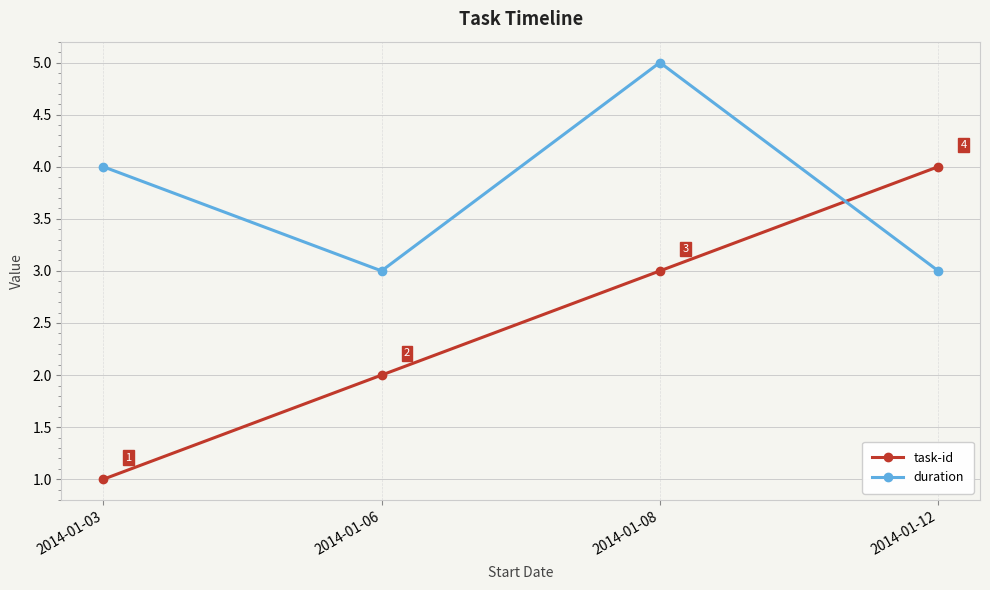

Reading right to left, list all the values displayed in this chart.

task-id: 4	3	2	1
duration: 3	5	3	4